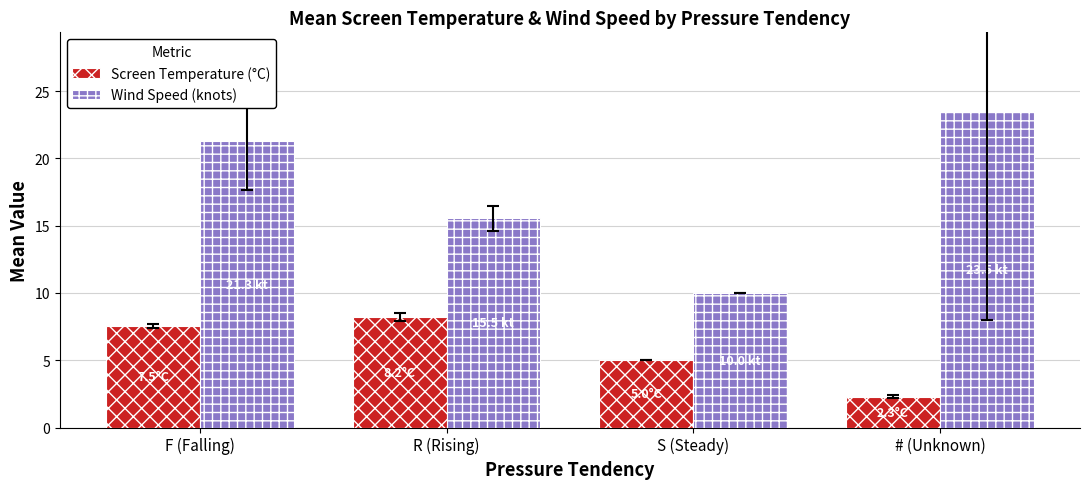

What is the sum of all Screen Temperature (°C) values?

23.0